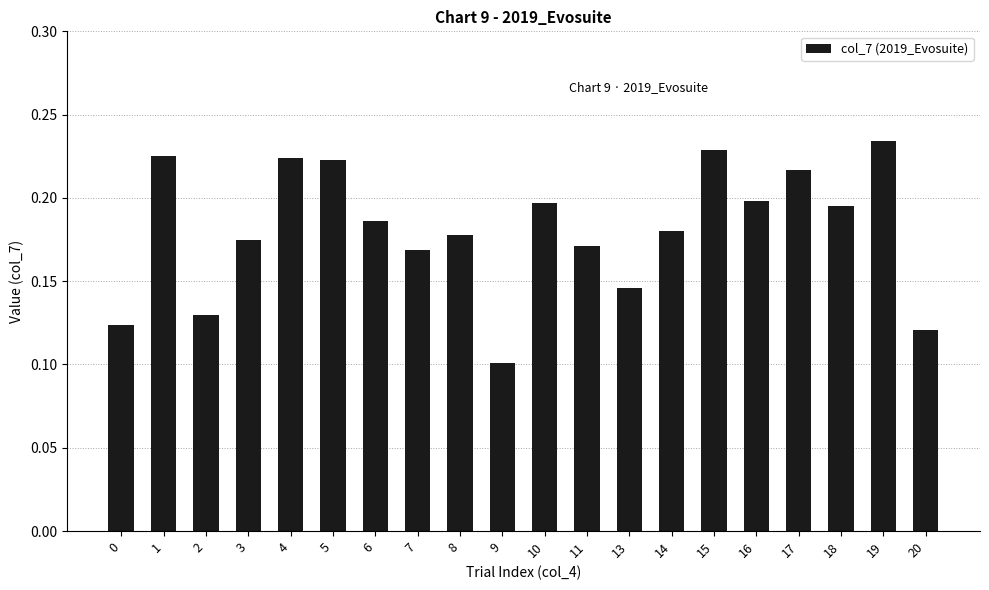

What is the sum of all values?

3.6